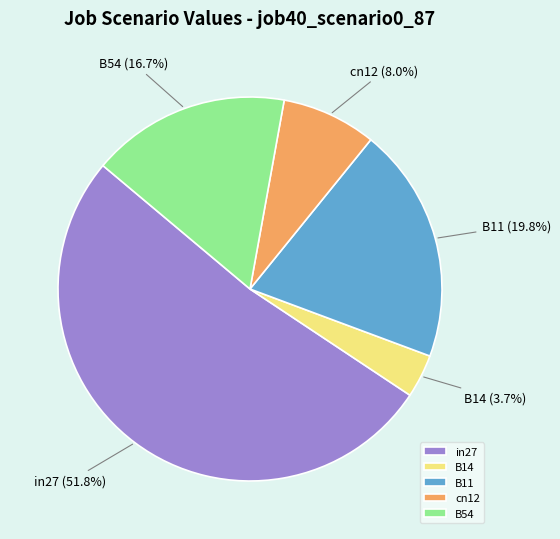

How much of the chart is everything except B54?

83.3%